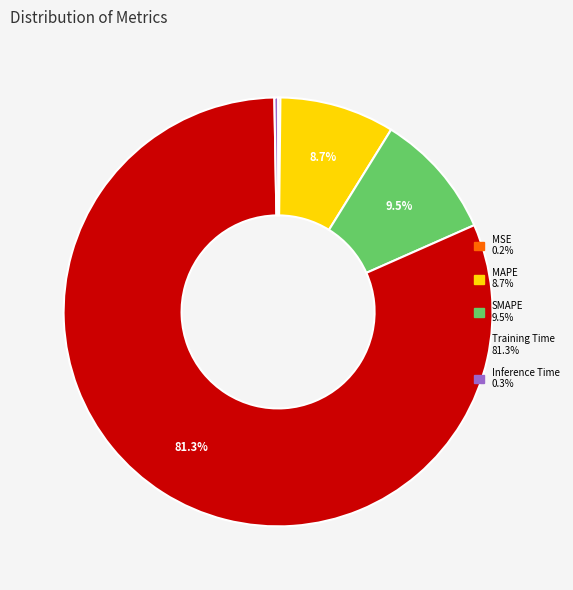

How much of the chart is everything except SMAPE?

90.5%